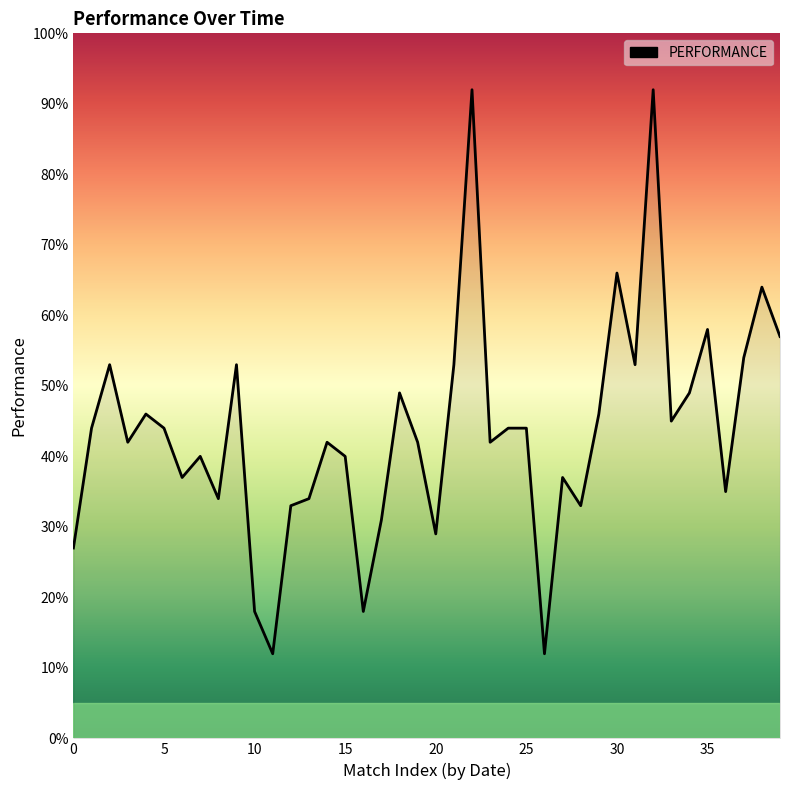

What is the minimum value shown in the chart?

12